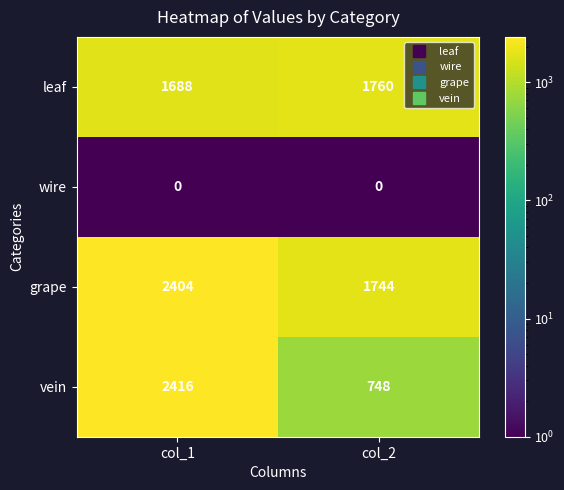

What is the difference between the highest and lowest values at col_1?

2416